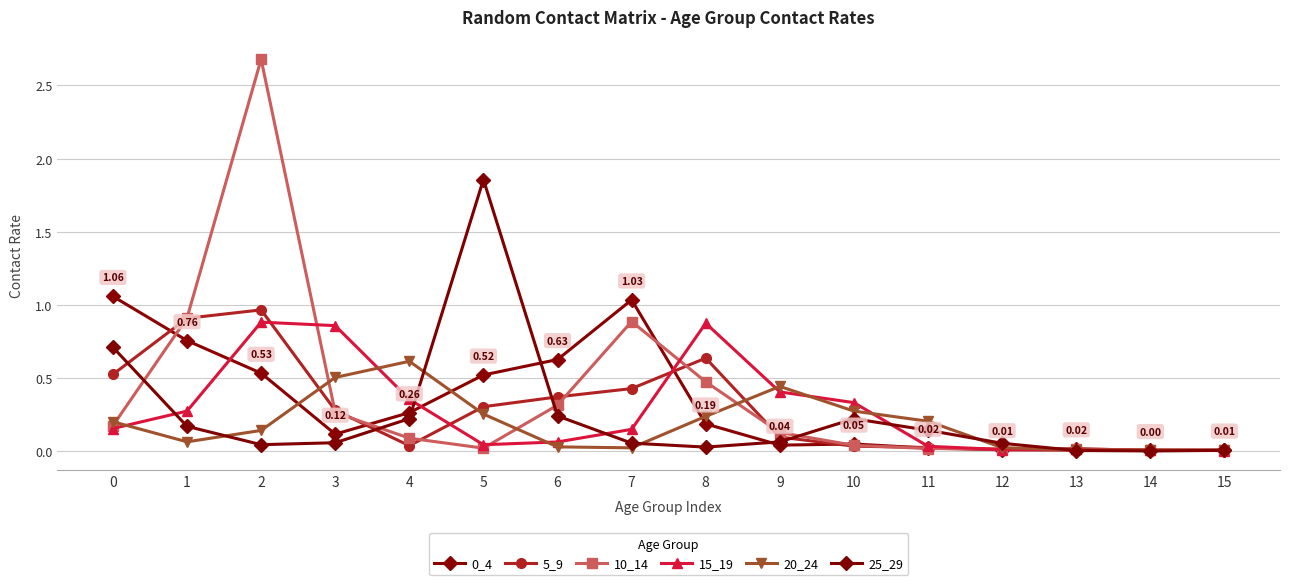

What is the difference between the maximum and minimum values in the 0_4 series?

1.1